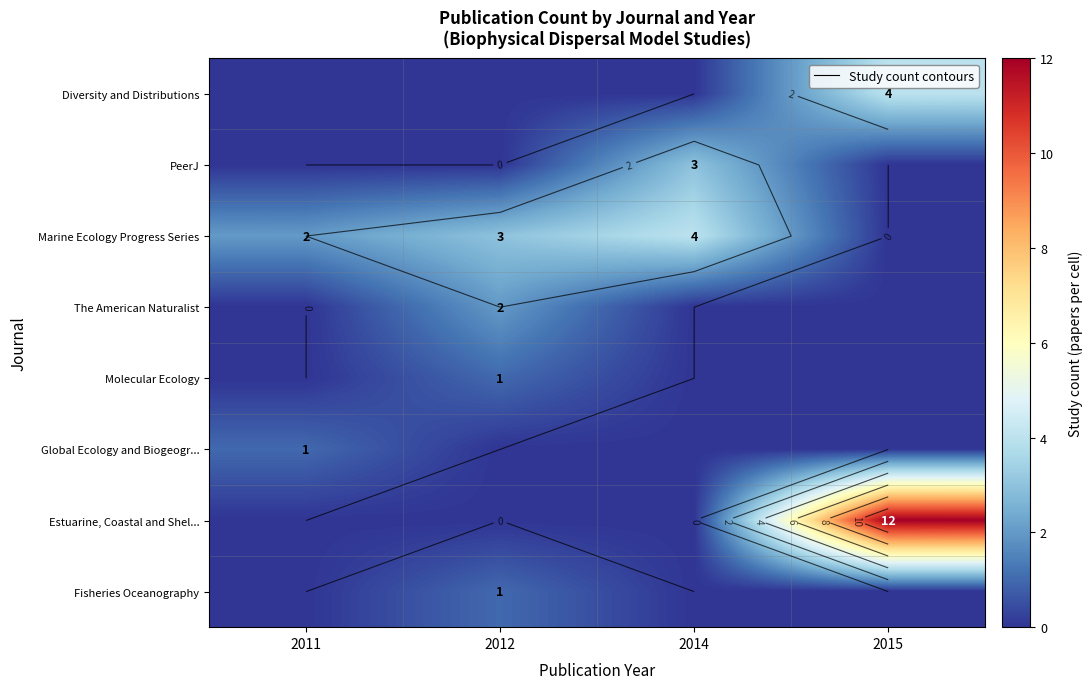

What is the difference between the maximum and minimum values in the Fisheries Oceanography series?

1